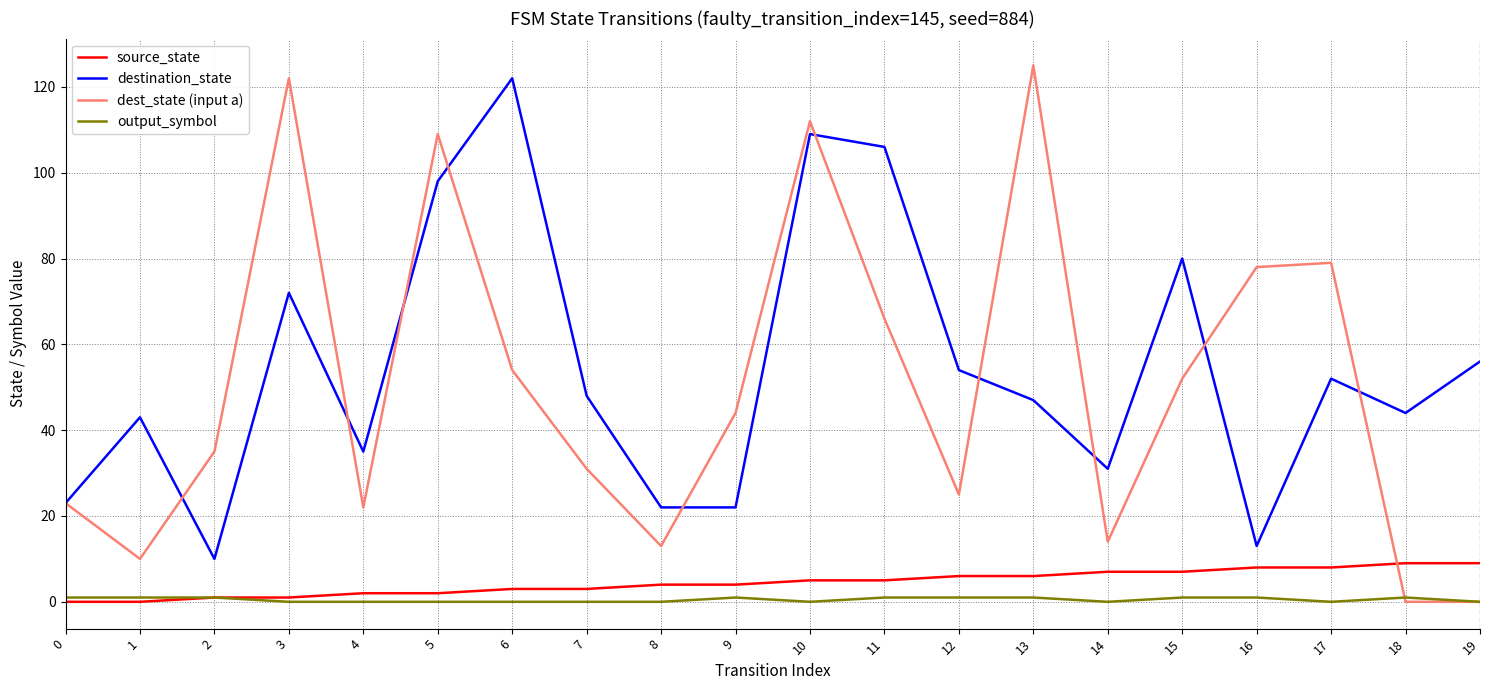

How many lines are shown in the chart?

4